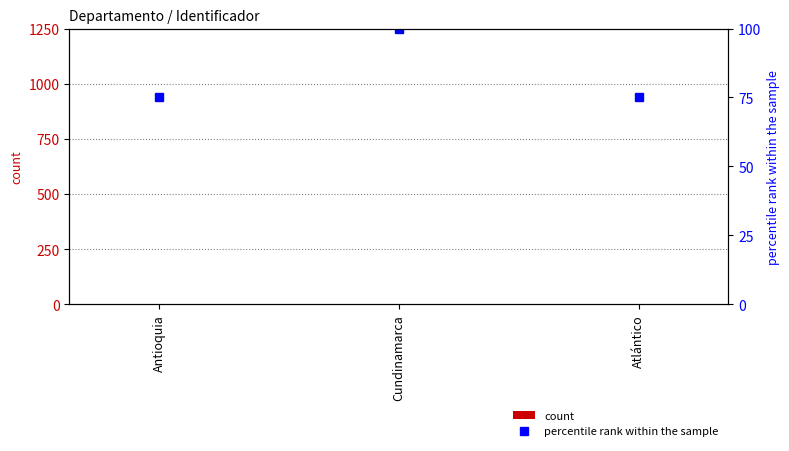

How many distinct data groups are displayed?

2